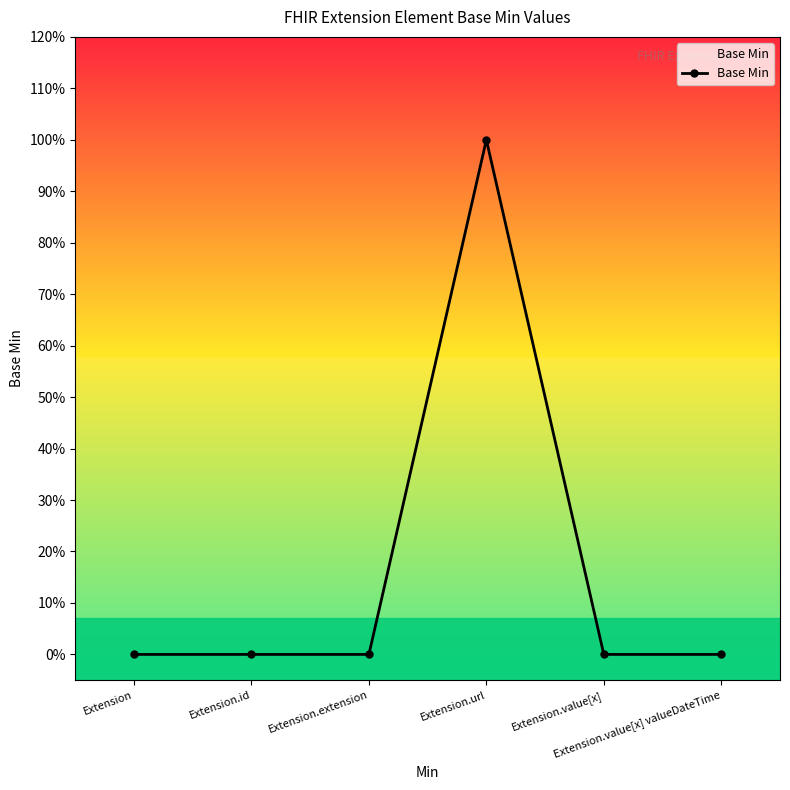

How many points are higher than both their immediate neighbors (excluding endpoints)?

1